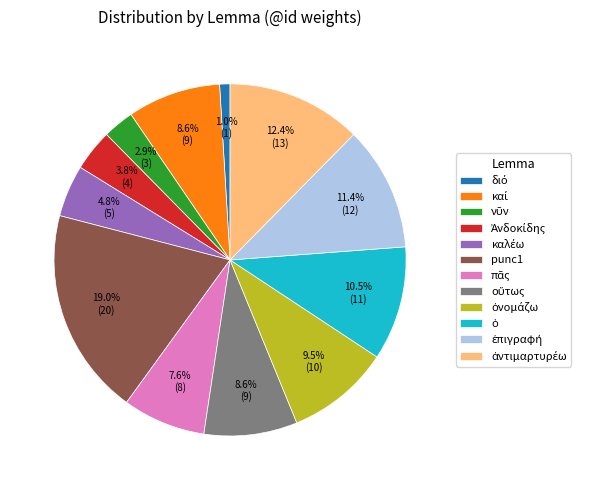

Which category has the biggest portion of the pie?

punc1